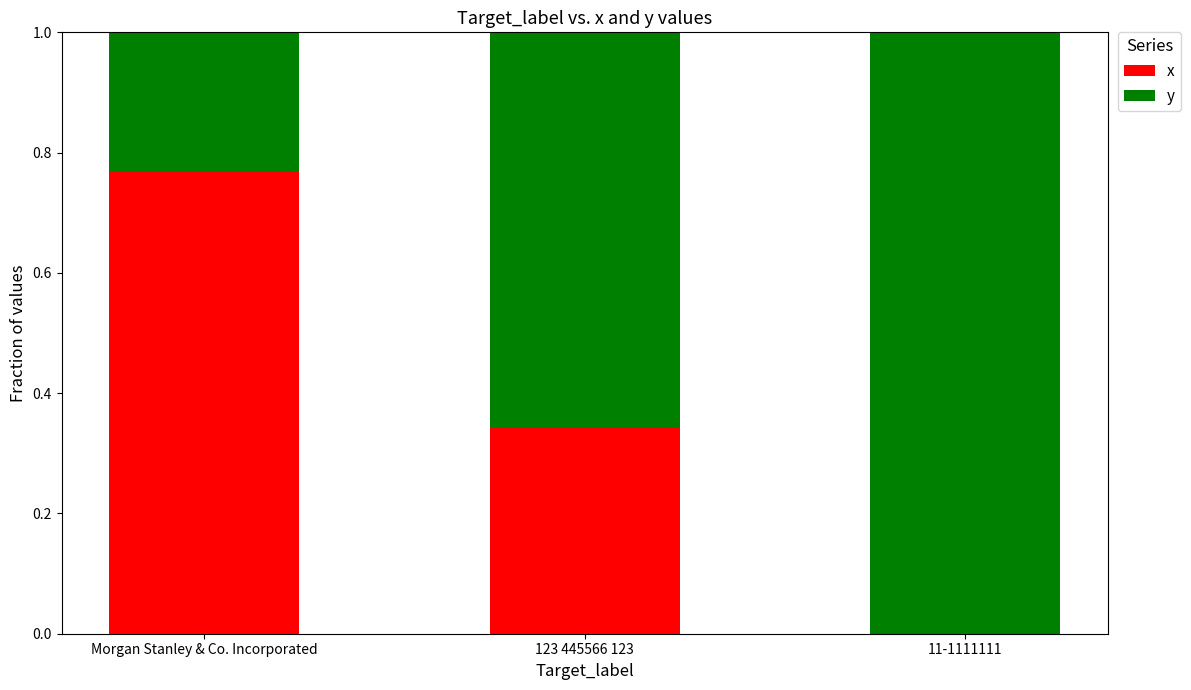

What are all the series names shown in the legend?

x, y